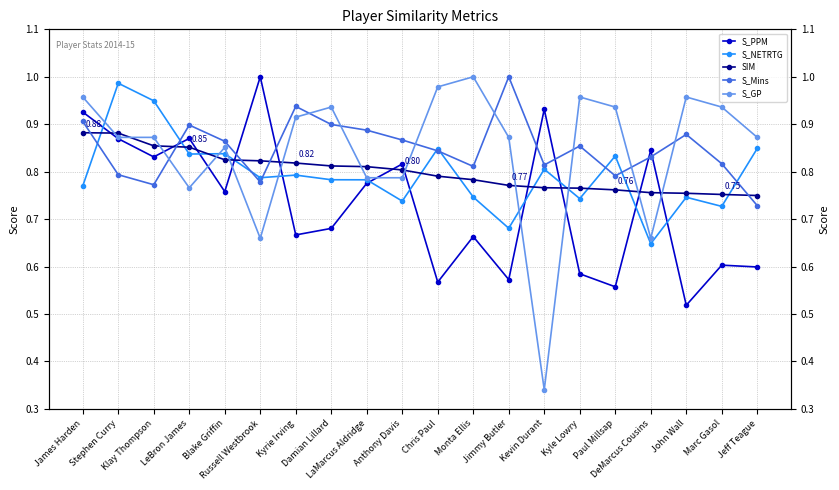

What is the average value of the SIM series?

0.8